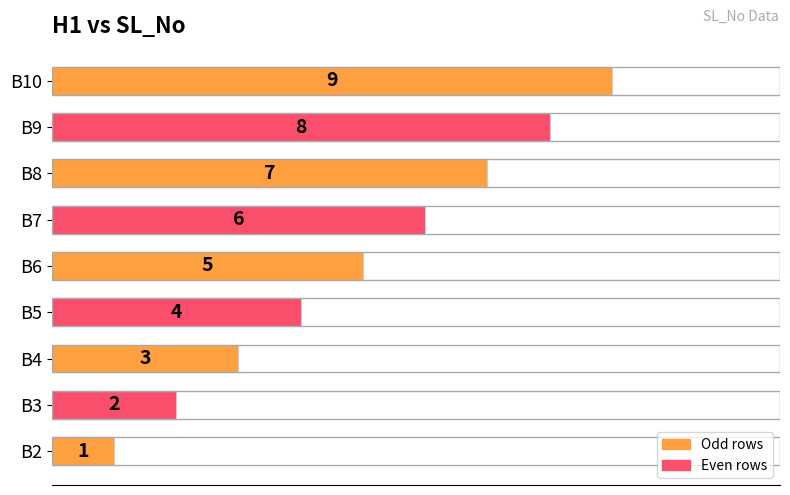

Are the bars horizontal?

Yes